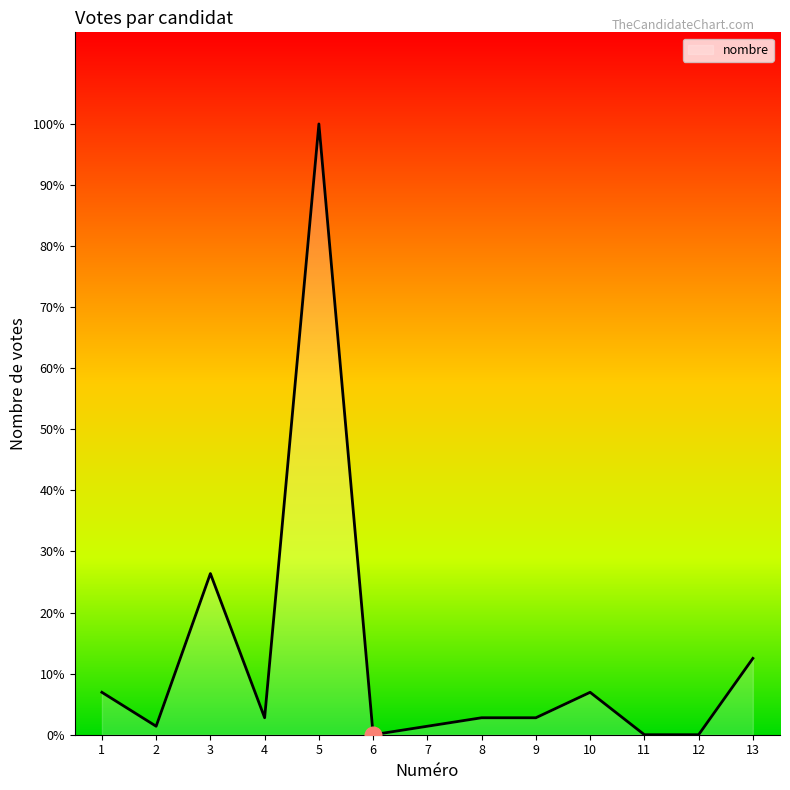

Is this an area chart (filled region under the line)?

Yes